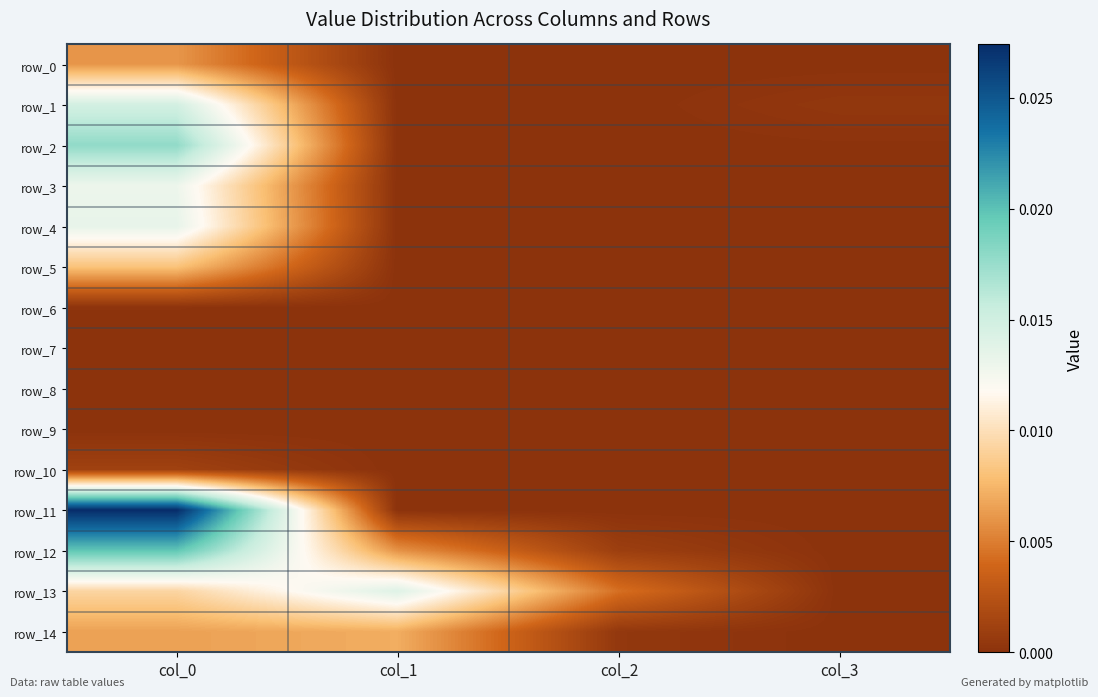

Is it true that row_4 equals -0.0 at col_3?

False